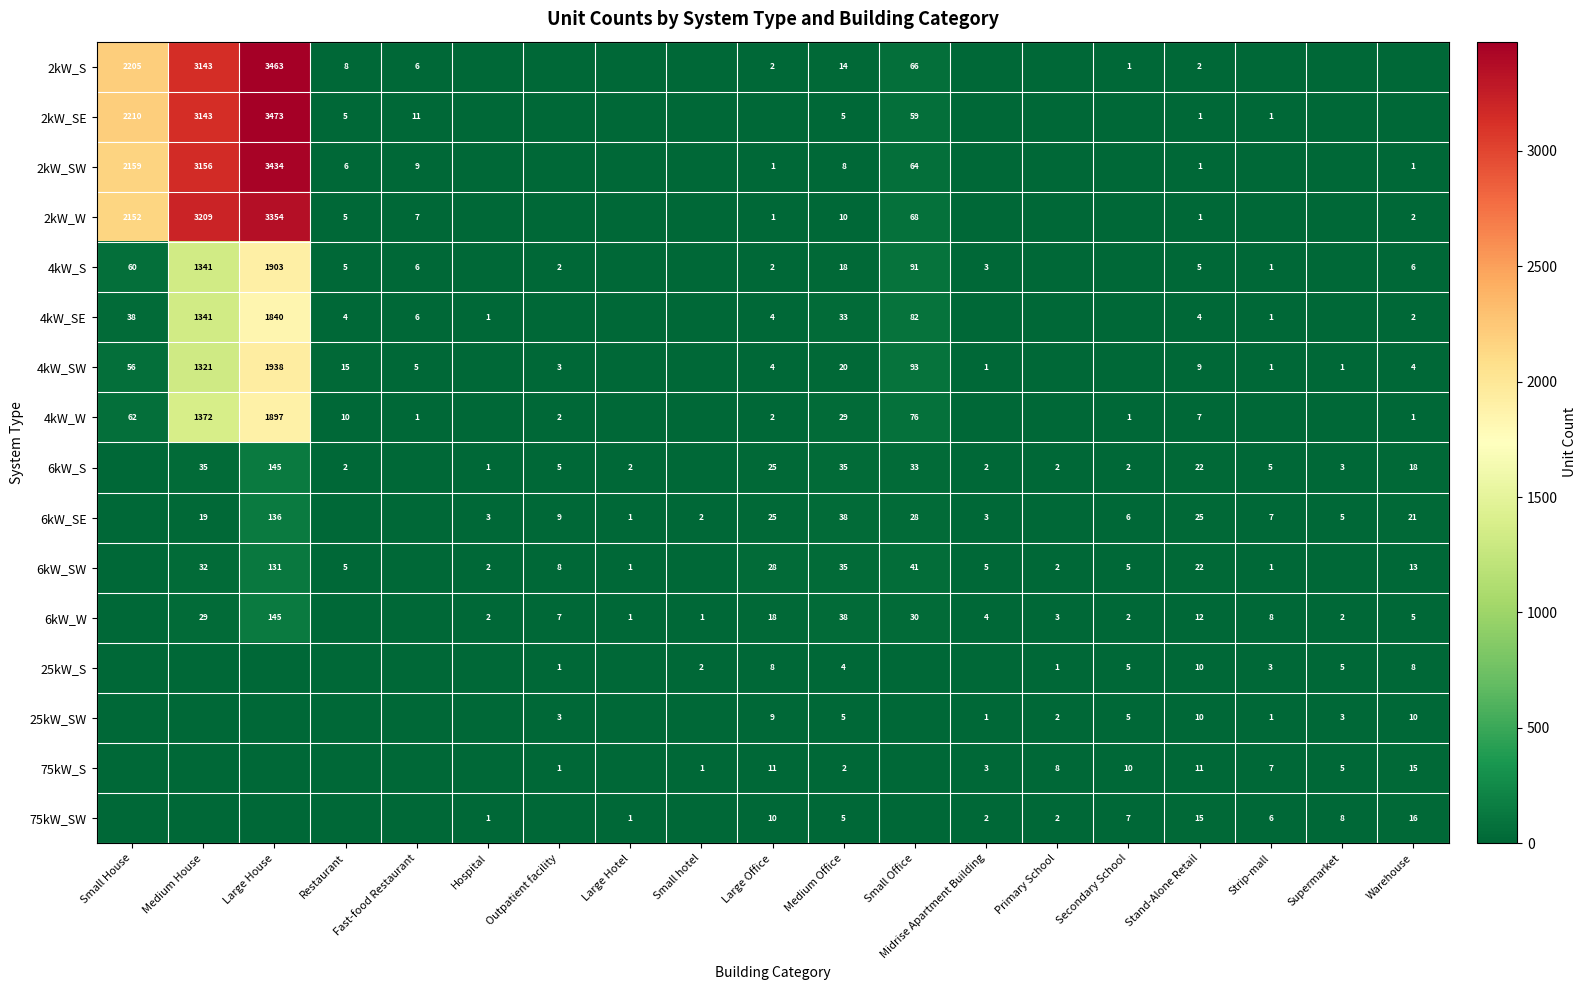

What is the difference between the 75kW_S values at Stand-Alone Retail and Medium Office?

9